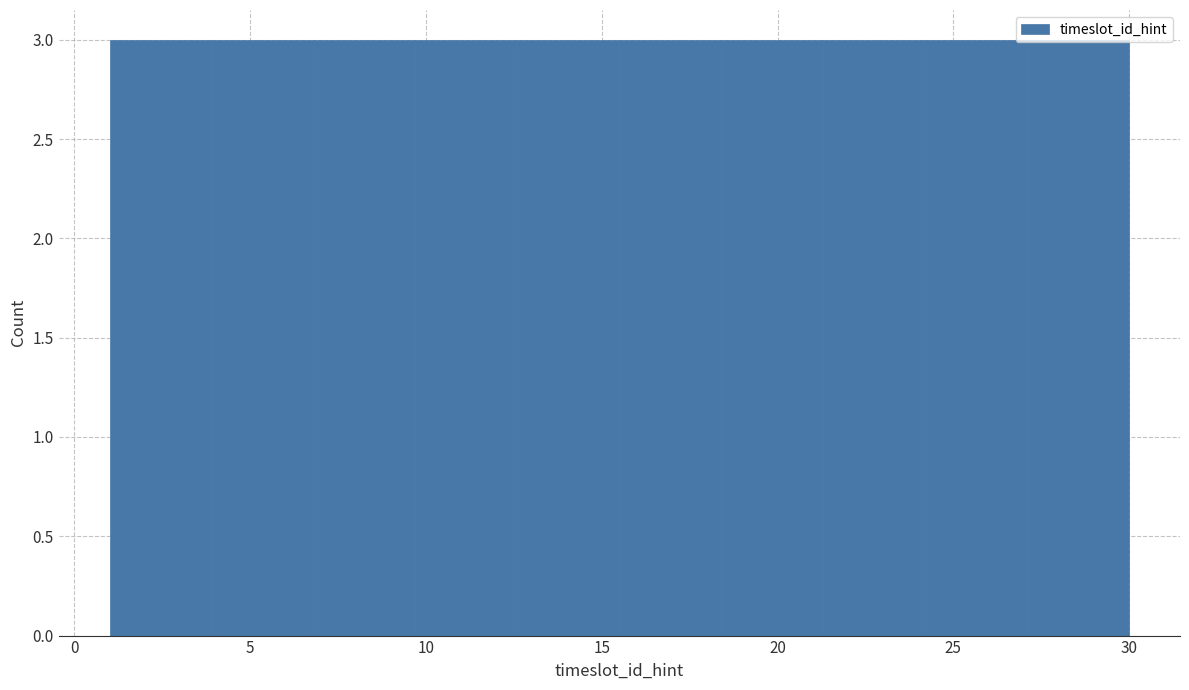

Reading left to right, list every bar in this chart as the range it spans on the x-axis followed by its height. Neither the bar edges nor the heights are printed on the chart, so give them approximately, as read against the axes.

1.0 to 3.9: 3
3.9 to 6.8: 3
6.8 to 9.7: 3
9.7 to 12.6: 3
12.6 to 15.5: 3
15.5 to 18.4: 3
18.4 to 21.3: 3
21.3 to 24.2: 3
24.2 to 27.1: 3
27.1 to 30.0: 3